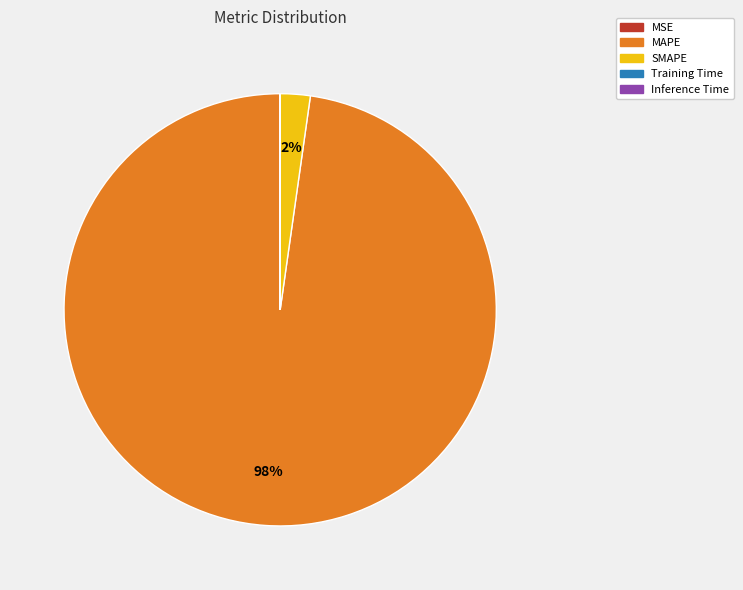

Is it true that MAPE is 91% of the pie?

False